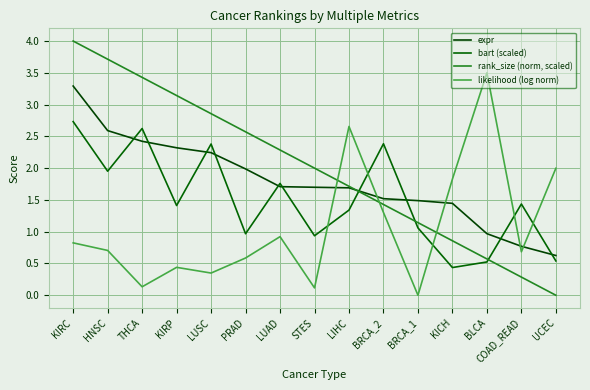

How many lines are shown in the chart?

4